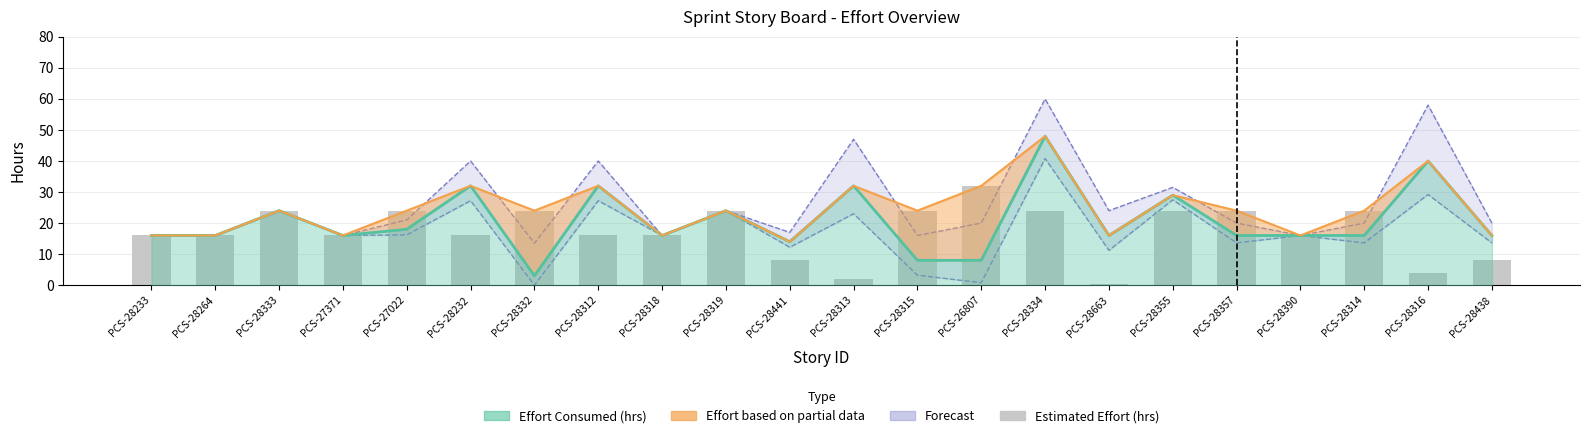

Reading left to right, transcribe all the data shown in this chart.

16.0	16.0	24.0	16.0	24.0	16.0	24.0	16.0	16.0	24.0	8.0	2.0	24.0	32.0	24.0	0.3	24.0	24.0	16.0	24.0	4.0	8.0